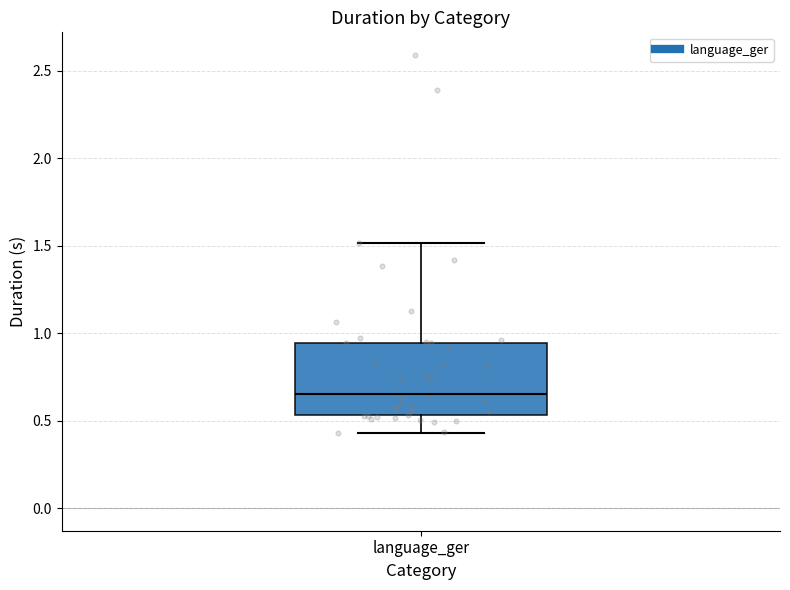

Transcribe this box plot: give where the median line is, the range the box spans, and where the two whiskers end, as read against the y-axis. The values are not printed on the chart, so give them approximately, as read against the axis.

median 0.65, box 0.55 to 0.95, whiskers 0.45 to 1.50